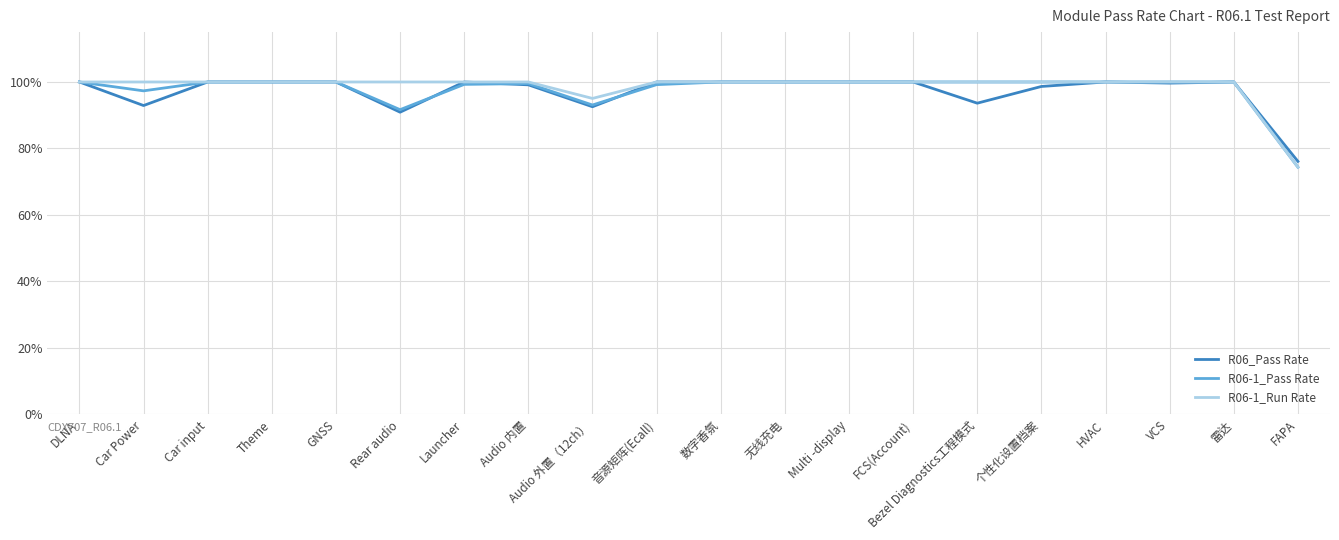

True or false: R06_Pass Rate has a value of 1.4 at FCS(Account).

False